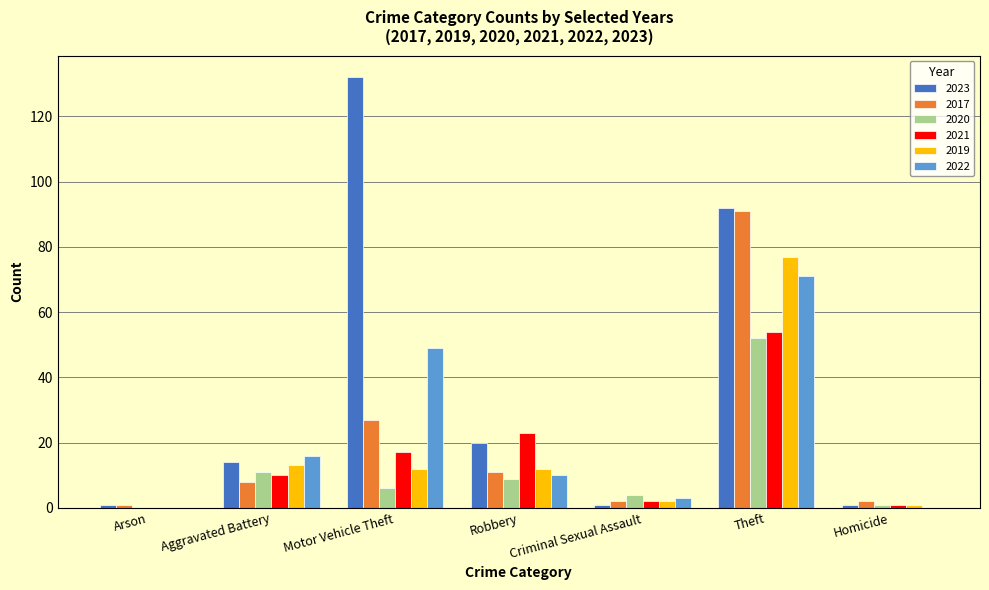

What are all the series names shown in the legend?

2023, 2017, 2020, 2021, 2019, 2022